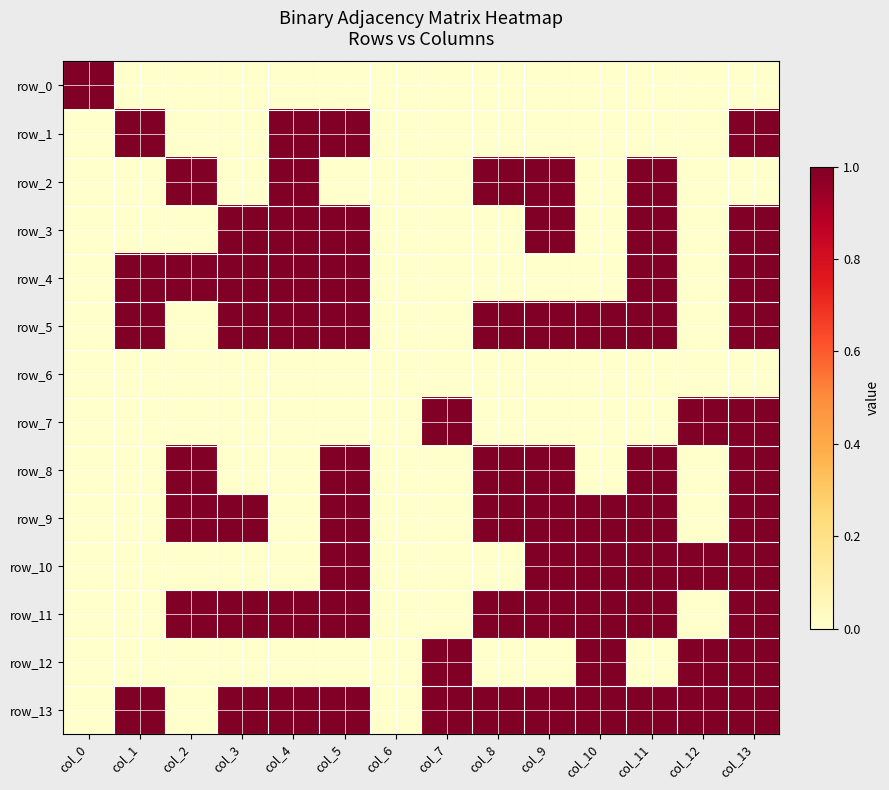

At which category is the sum across all series the highest?

col_13